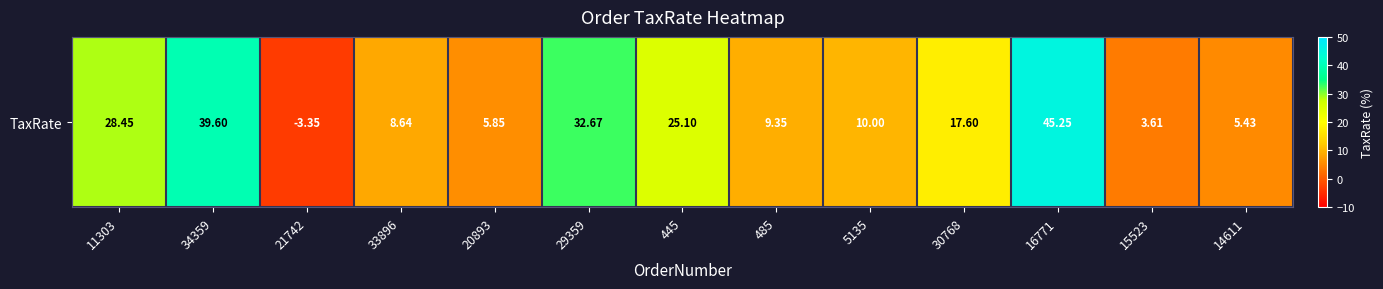

Reading right to left, list all the values displayed in this chart.

14611=5.4	15523=3.6	16771=45.2	30768=17.6	5135=10.0	485=9.3	445=25.1	29359=32.7	20893=5.8	33896=8.6	21742=-3.4	34359=39.6	11303=28.4